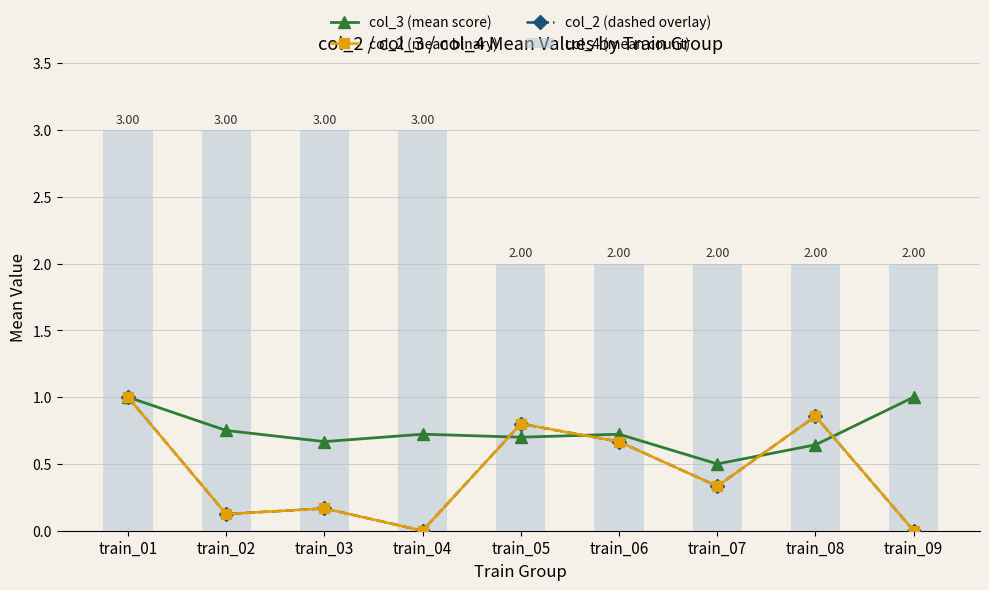

What is the total value across all series at train_07?

3.2